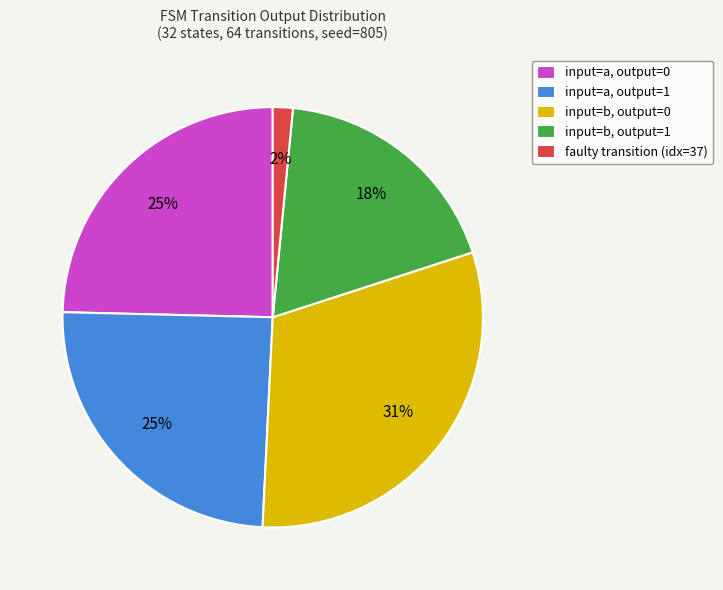

Is the sum of input=a, output=0 and faulty transition (idx=37) greater than half?

No